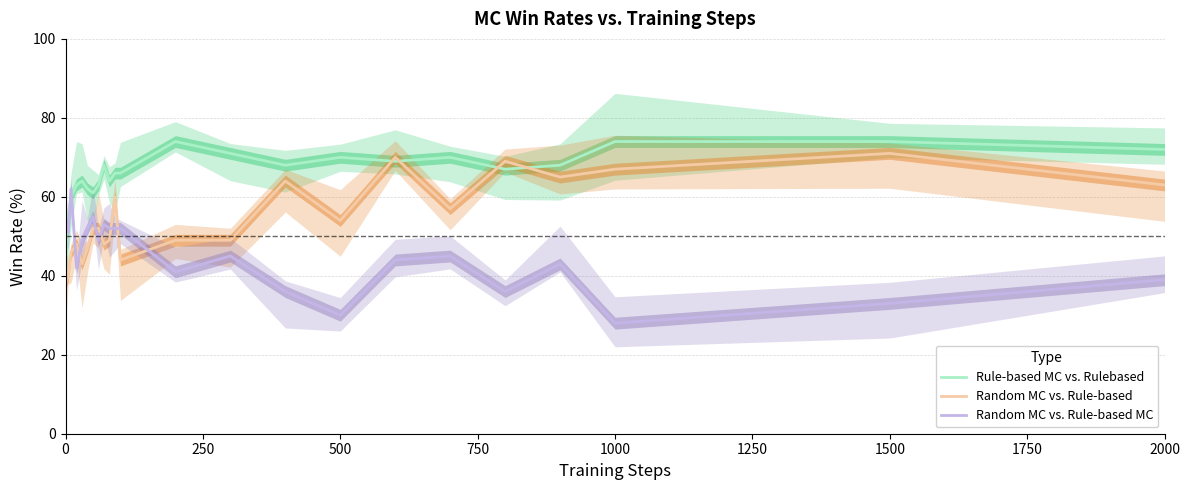

How many data points in Random MC vs. Rule-based MC are less than 45?

10